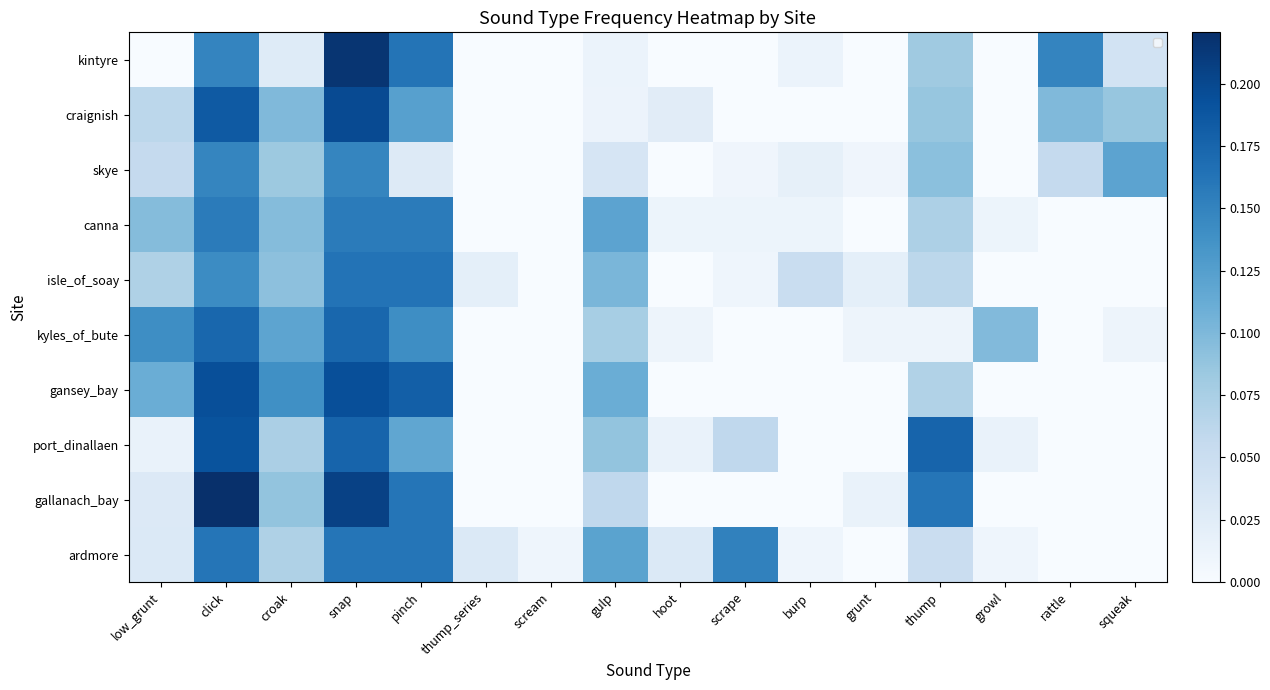

The value of gallanach_bay at thump_series is 0.1. True or false?

False